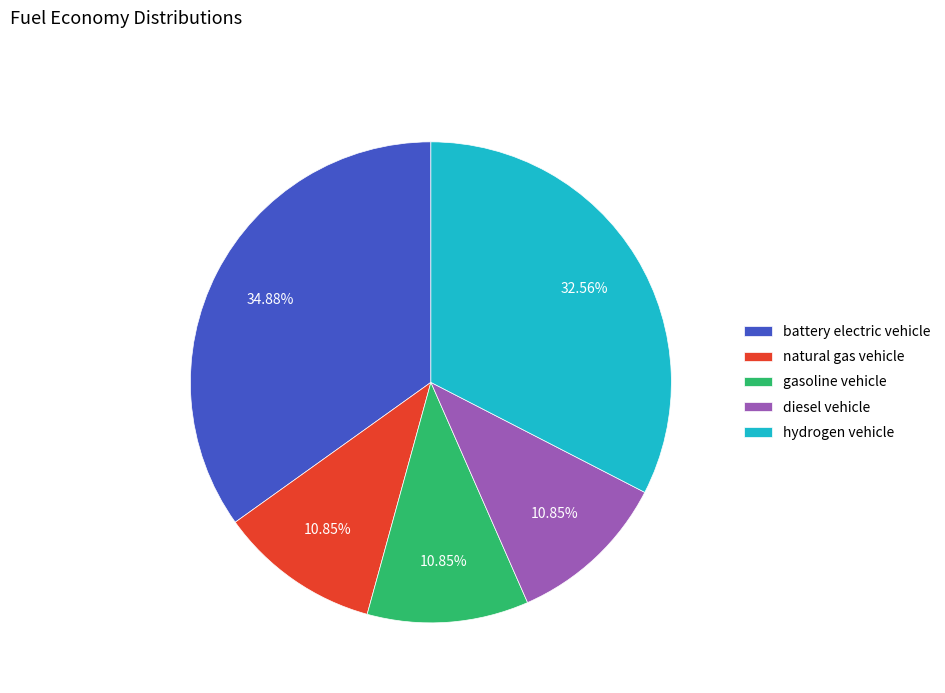

Do hydrogen vehicle and natural gas vehicle together represent more than half of the pie?

No